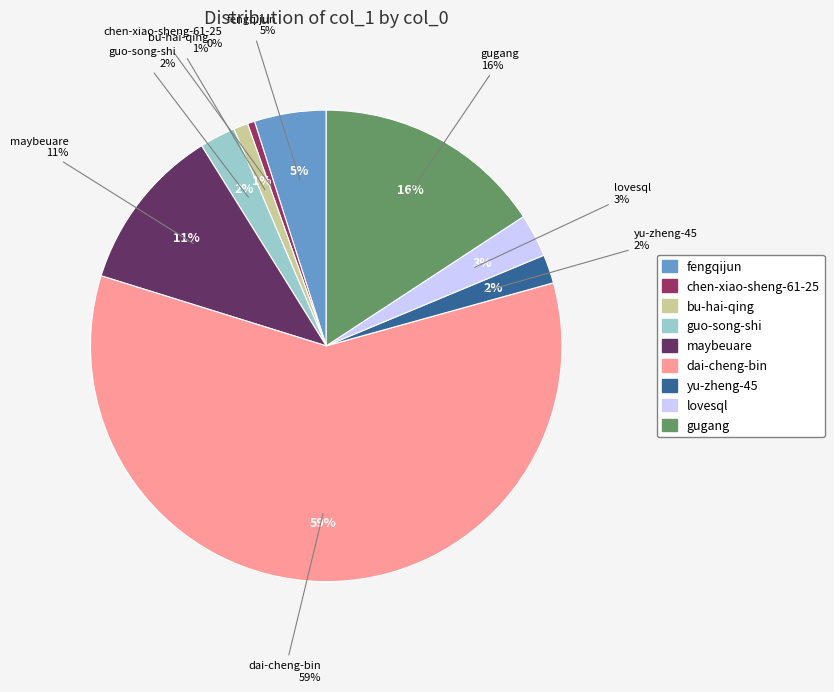

Combined, do lovesql and gugang account for over 50%?

No